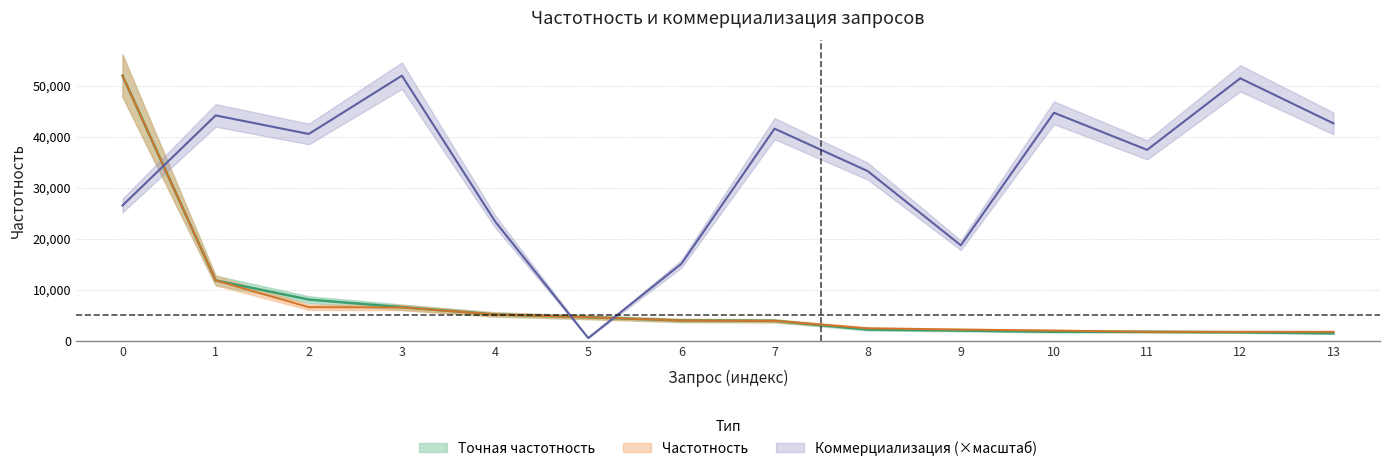

What is the difference between the maximum and minimum values in the Коммерциализация series?

51456.2